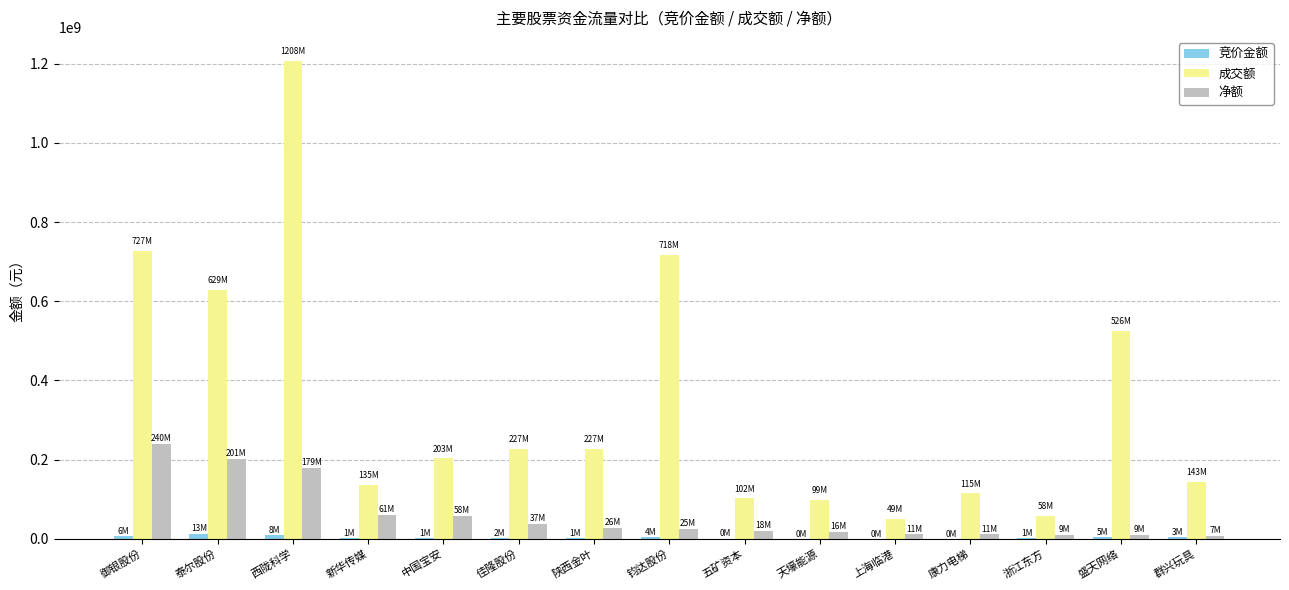

Which series has the largest total across all categories?

成交额